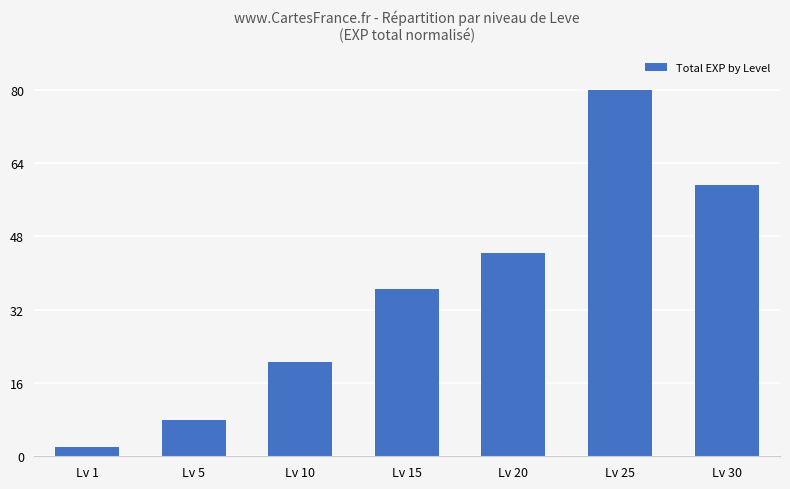

The value at Lv 15 is 36.5. True or false?

True